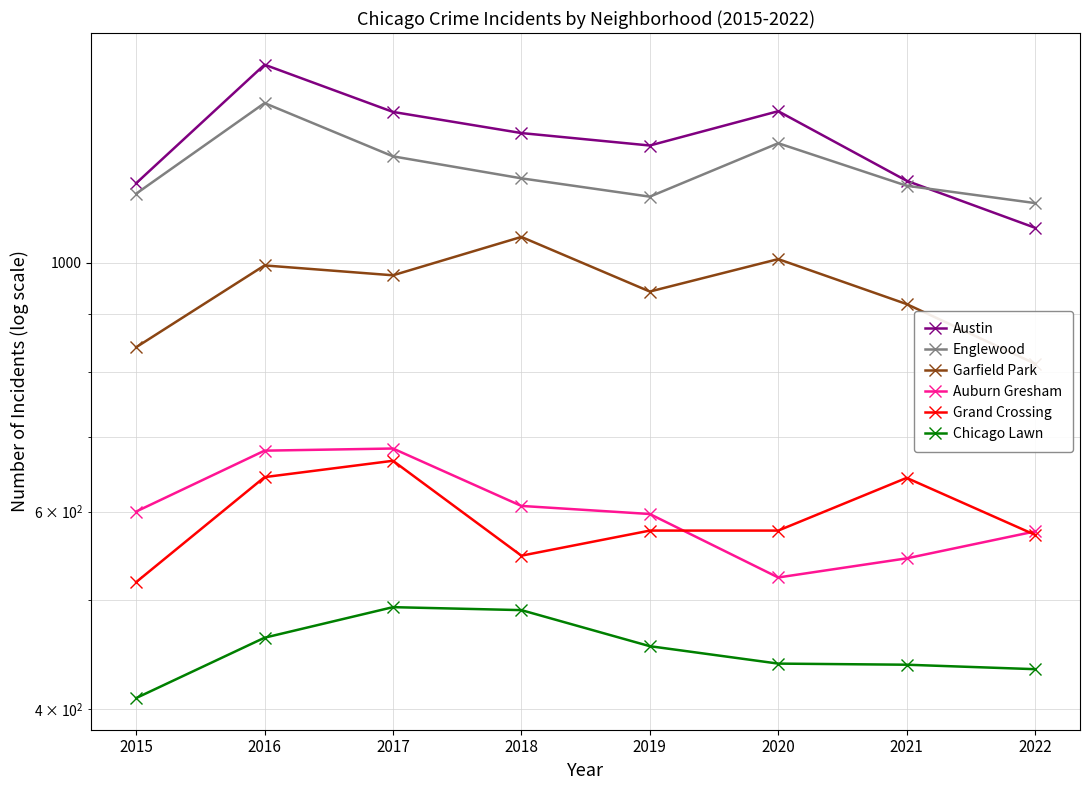

What is the spread (max minus min) of values at 2017?

871